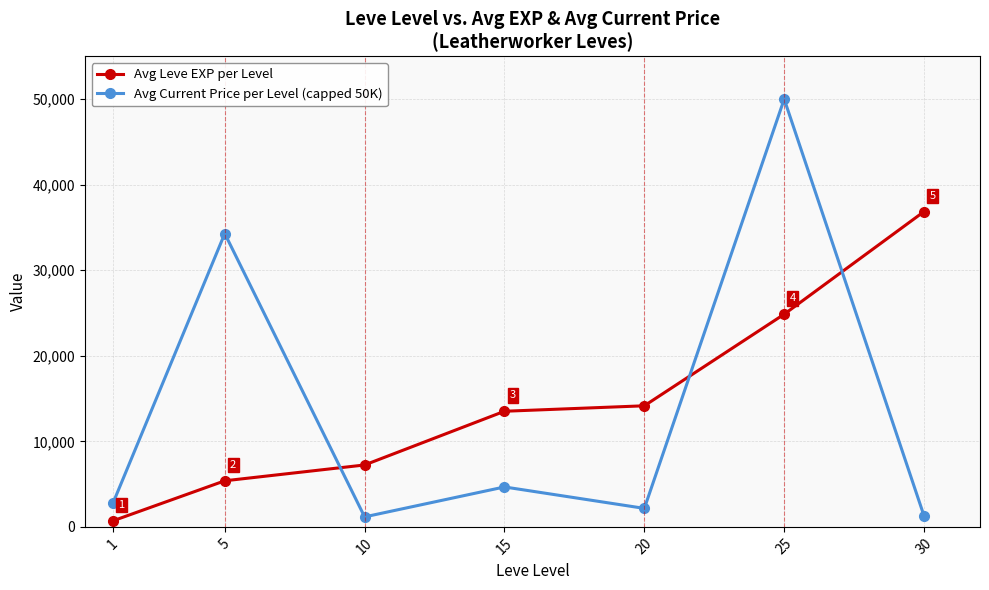

At which label is Avg Current Price per Level (capped 50K) closest to 25583?

5